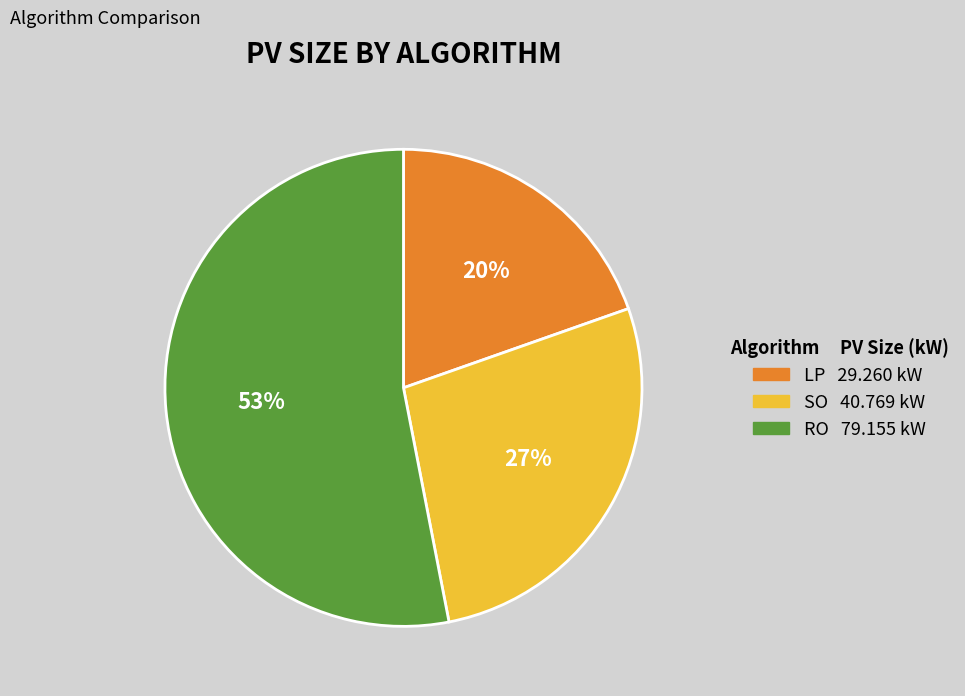

Rank the categories by value from lowest to highest.

LP, SO, RO